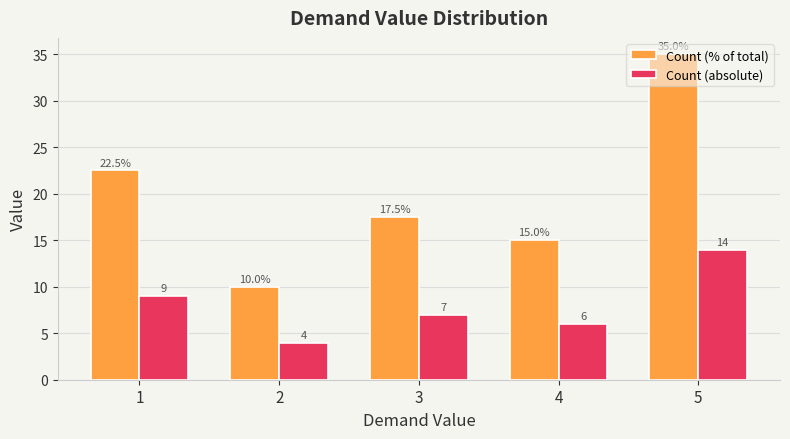

What is the difference between the maximum and minimum values in the Count (absolute) series?

10.0